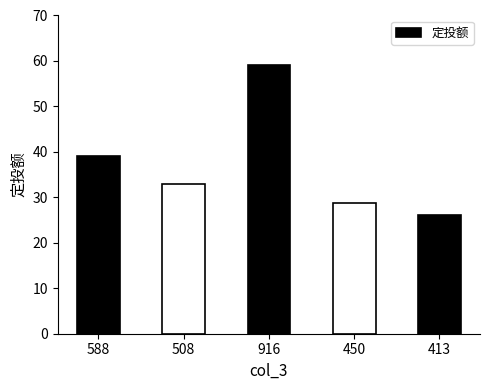

What is the difference between the second highest and minimum values?

13.0